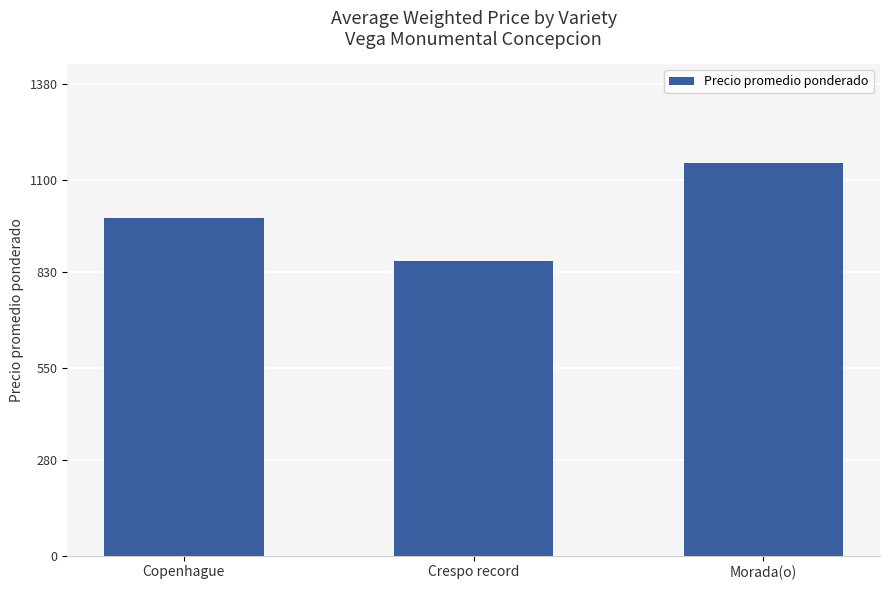

How many values are between 863 and 1150?

3